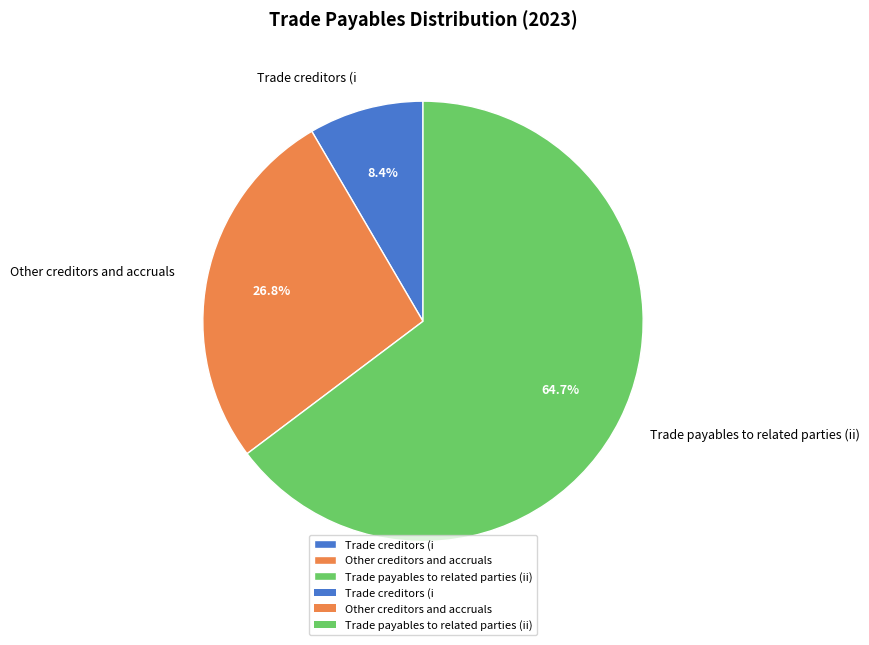

What is the ratio of the value at Trade payables to related parties (ii) to the value at Trade creditors (i?

7.7